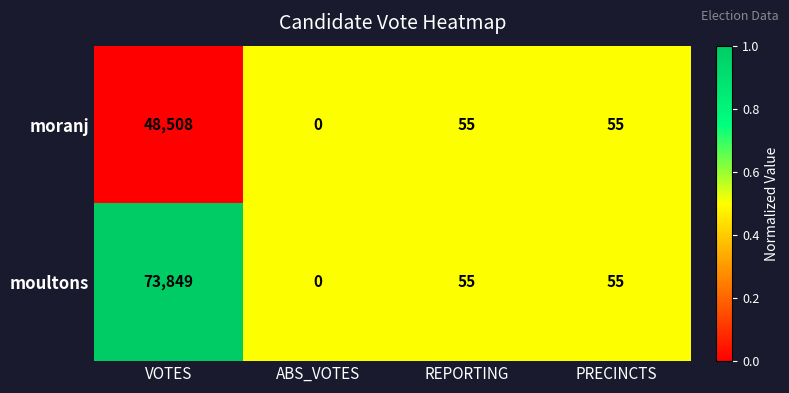

What is the difference between the second highest and minimum values in the moranj series?

55